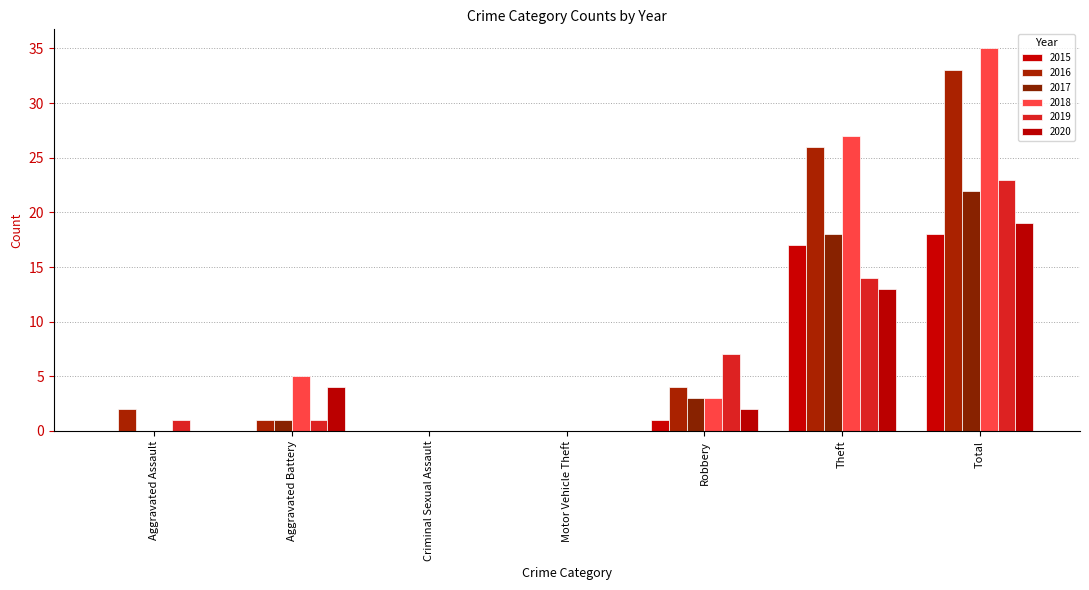

Which series has the largest range (max minus min)?

2018